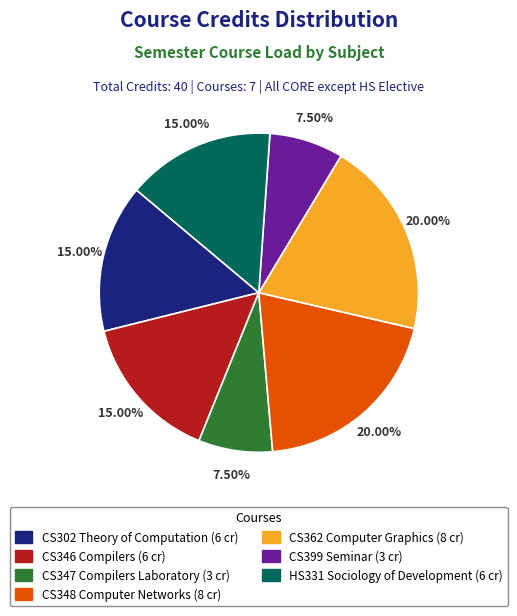

How many segments does this pie chart have?

7